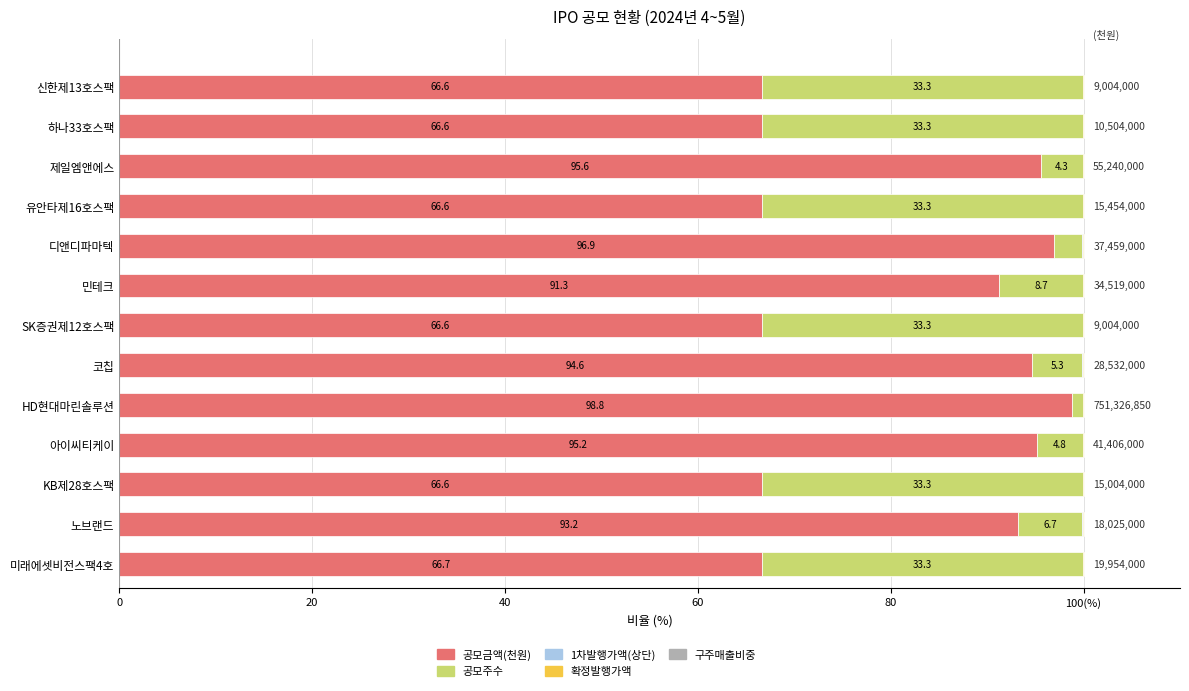

List the series in order of their peak value, lowest first.

구주매출비중, 1차발행가액(상단), 확정발행가액, 공모주수, 공모금액(천원)